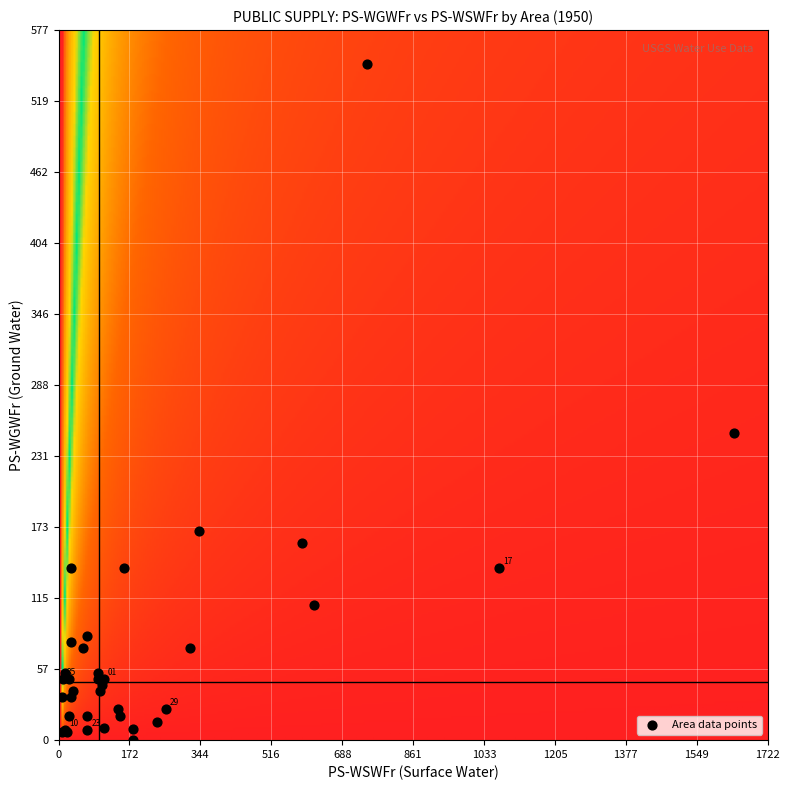

What Y value in the scatter plot is closest to 275?

250